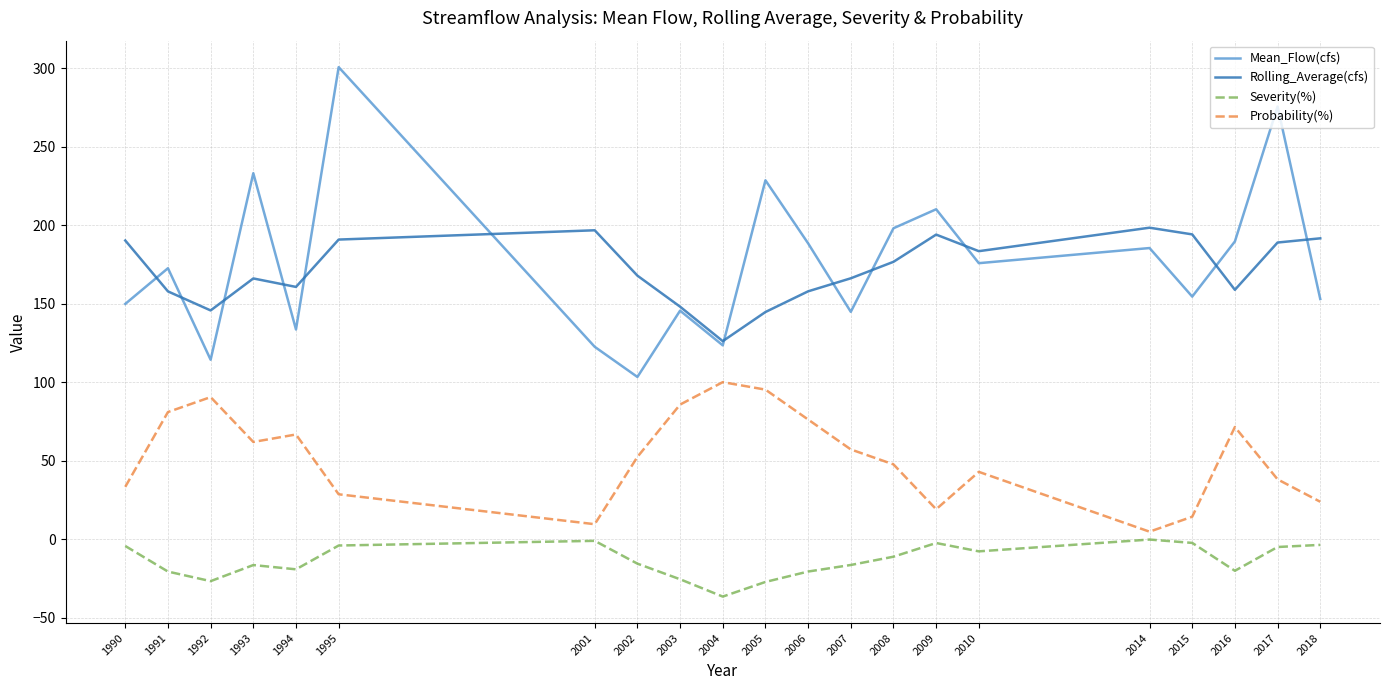

Is this an area chart (filled region under the line)?

No